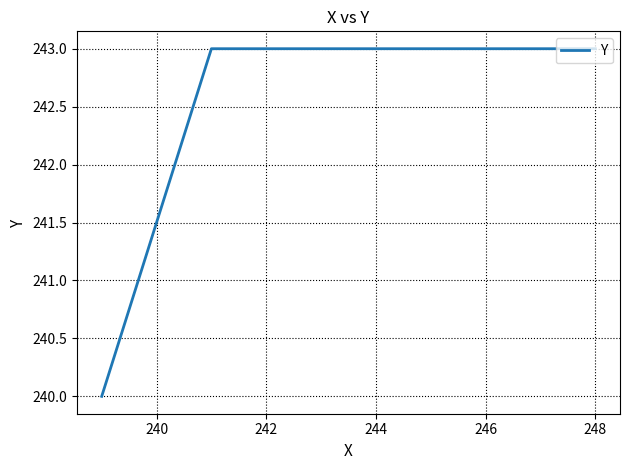

What is the minimum value shown in the chart?

240